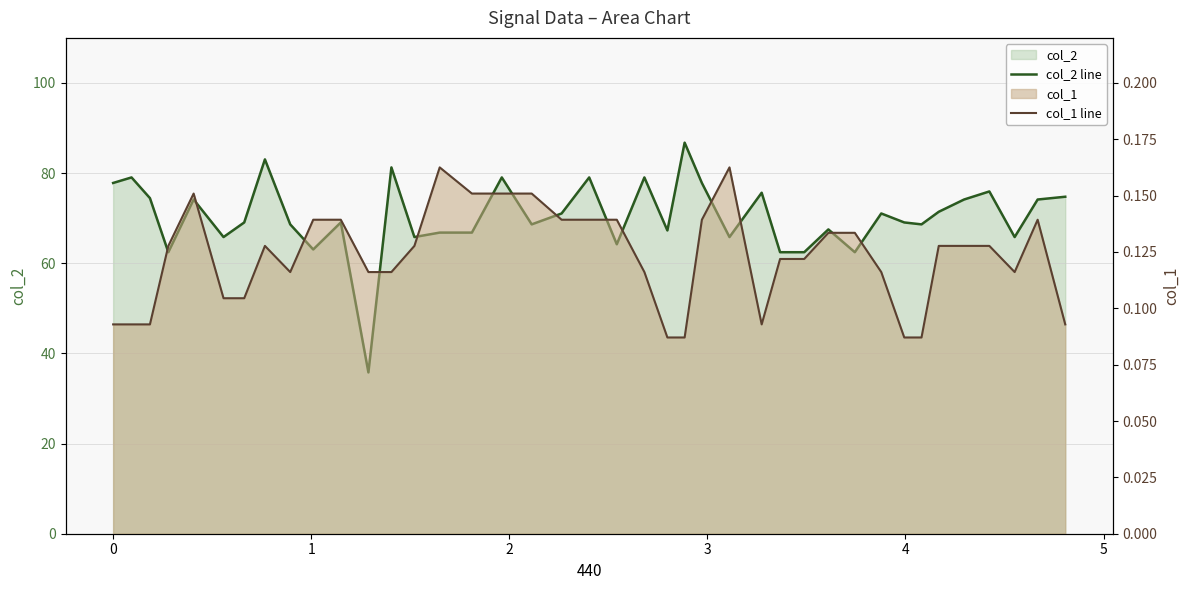

At how many categories does at least one series exceed 9?

40